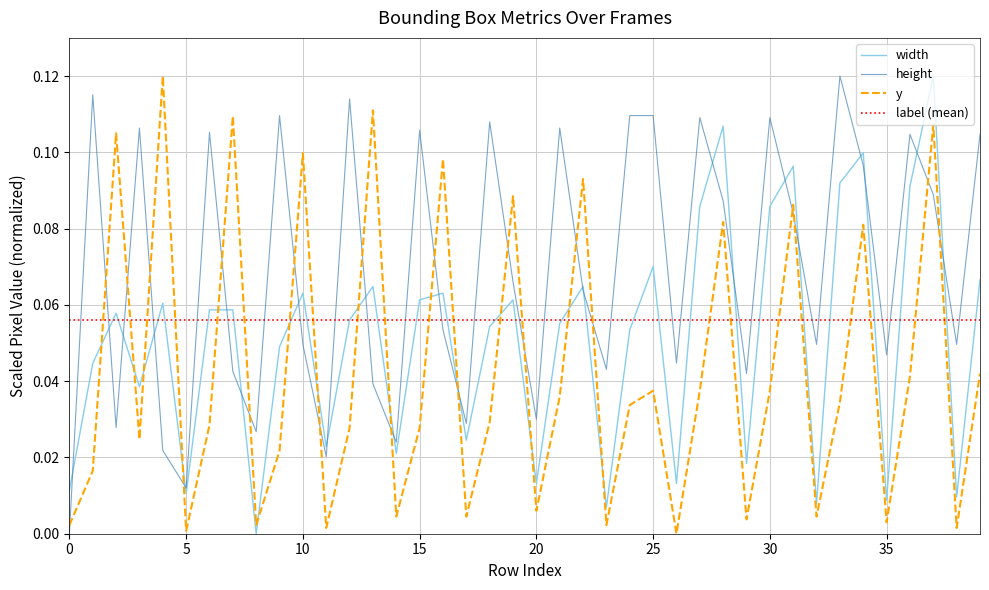

True or false: y and height intersect in this chart.

True